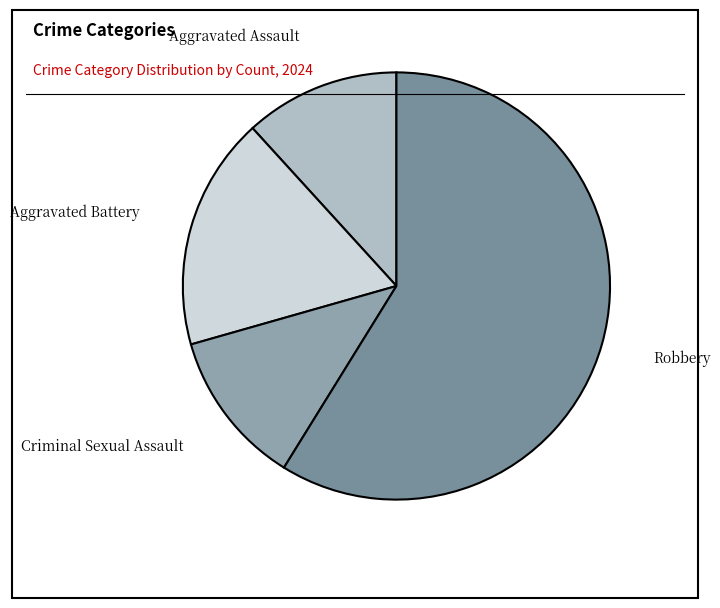

Which category has the biggest portion of the pie?

Robbery